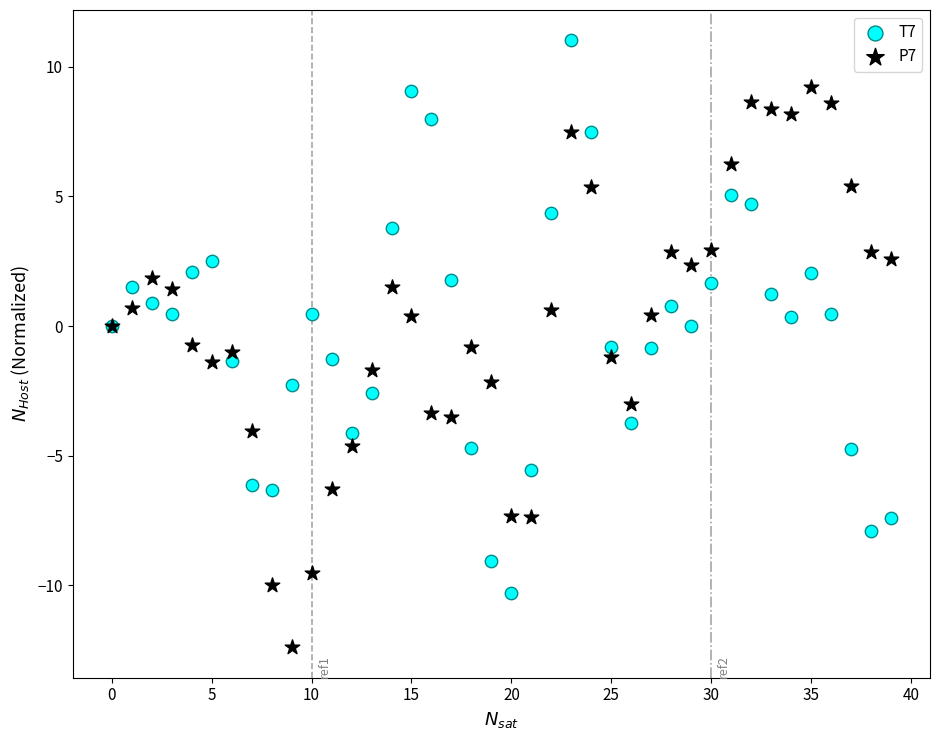

Which series reaches the maximum Y coordinate?

T7